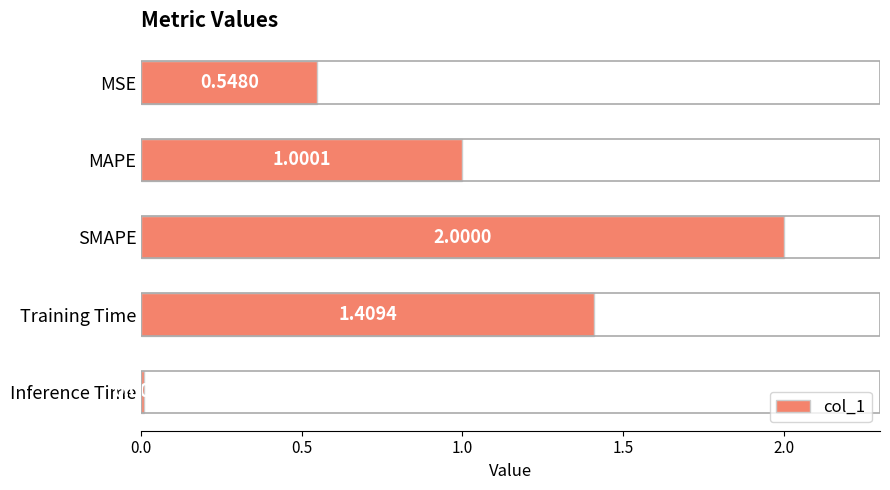

What is the change in value from MSE to MAPE?

+0.5